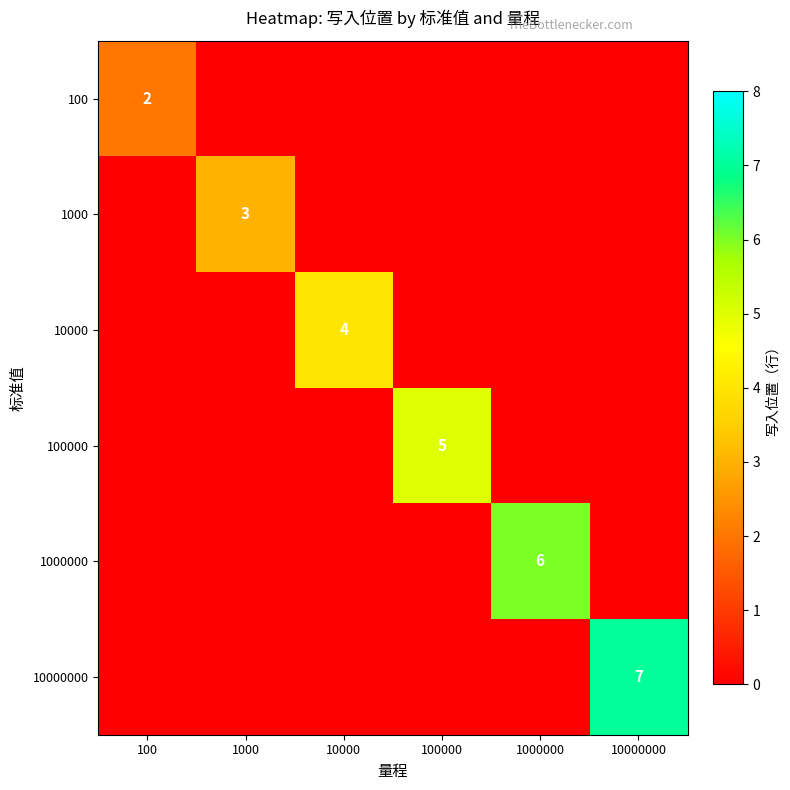

Count the number of data series in this chart.

6